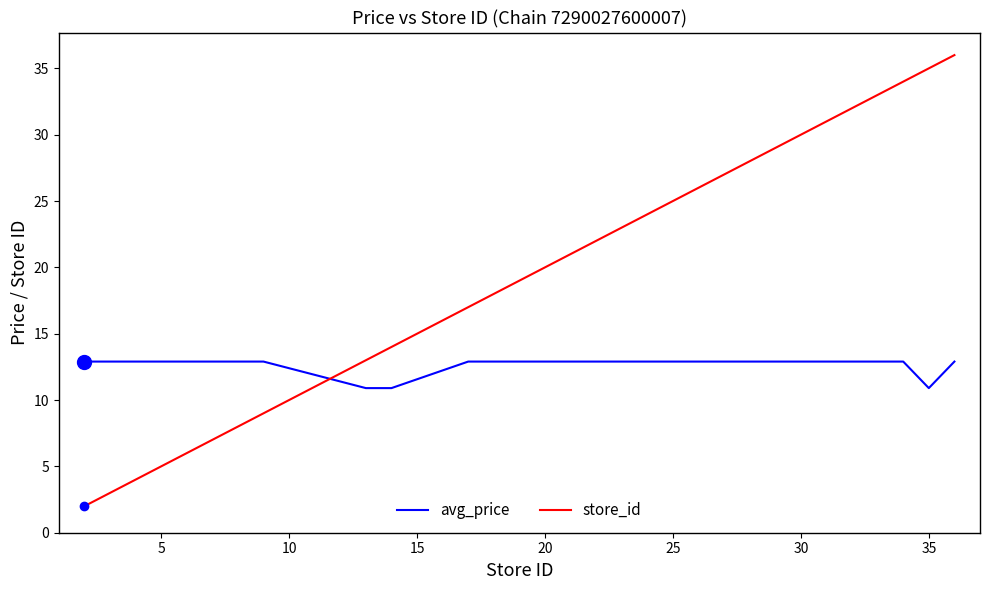

Which series has the largest range (max minus min)?

store_id